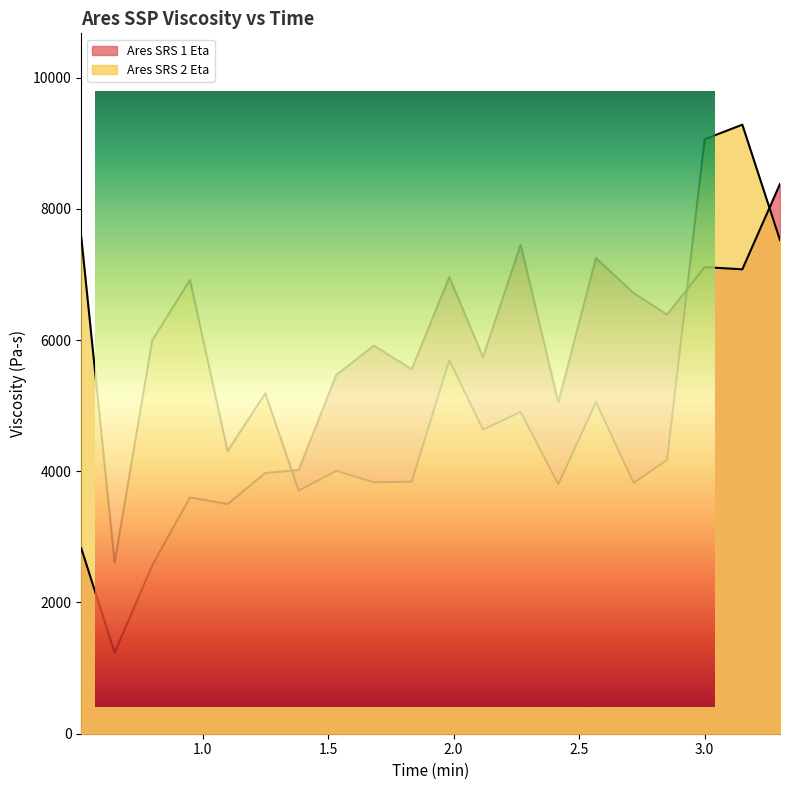

List the series in order of their overall mean, highest first.

Ares SRS 1 Eta, Ares SRS 2 Eta